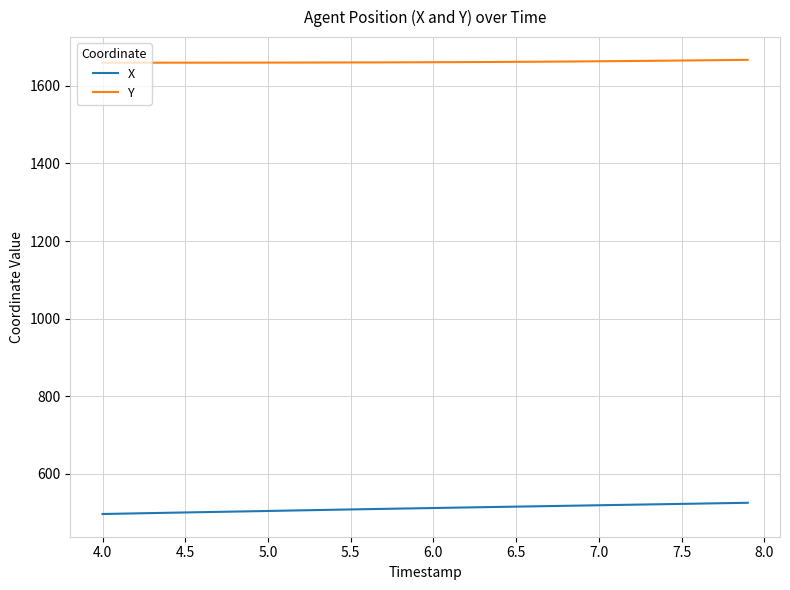

What is the lowest value of the Y series?

1659.2